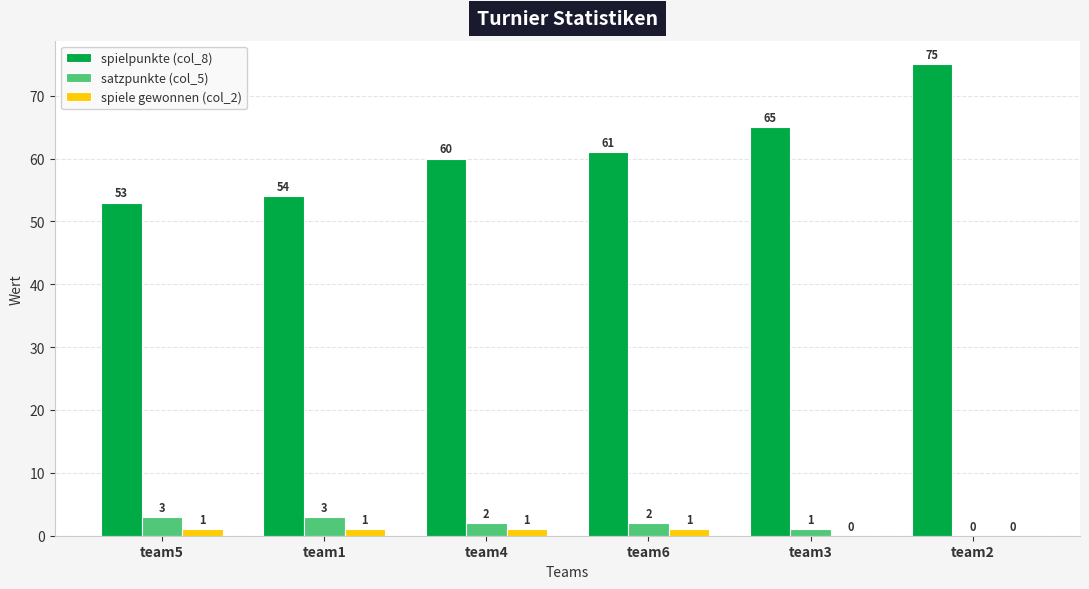

Which series has the widest spread of values?

spielpunkte (col_8)